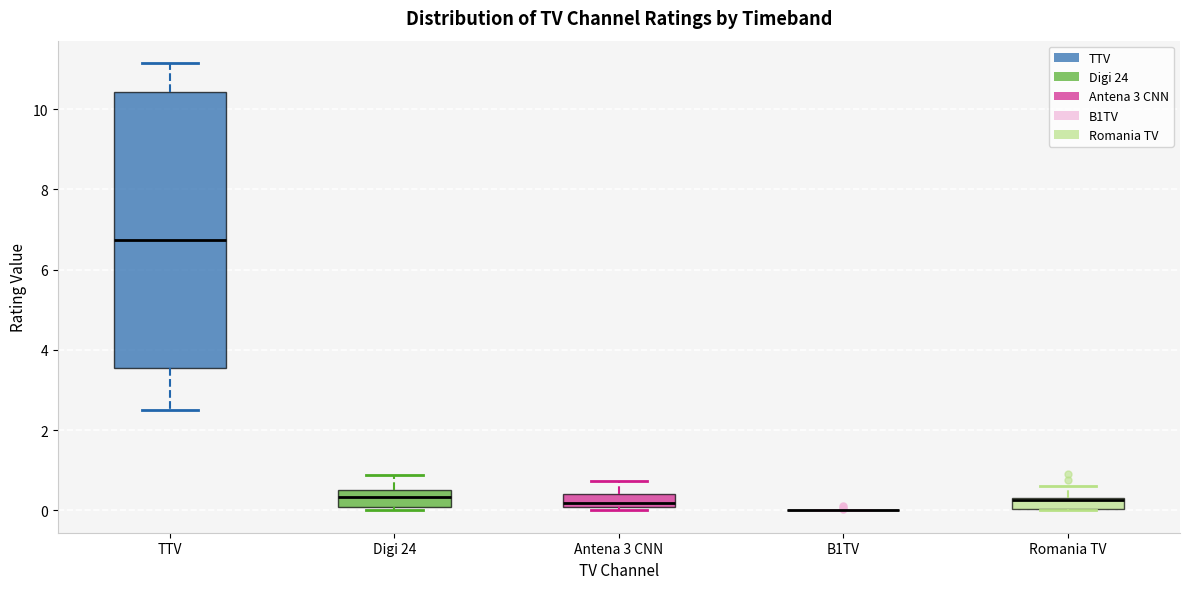

Comparing the boxes themselves (not the whiskers), which one is the tallest?

TTV